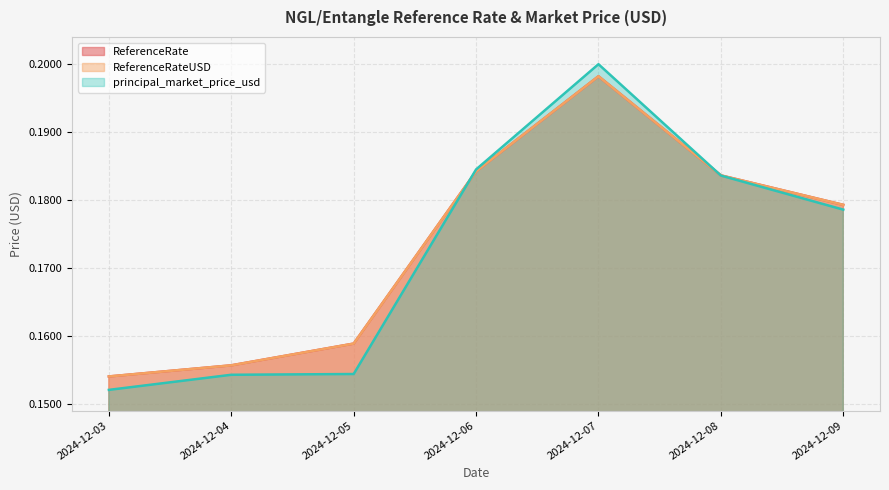

What is the approximate value of ReferenceRate at 2024-12-05?

0.2